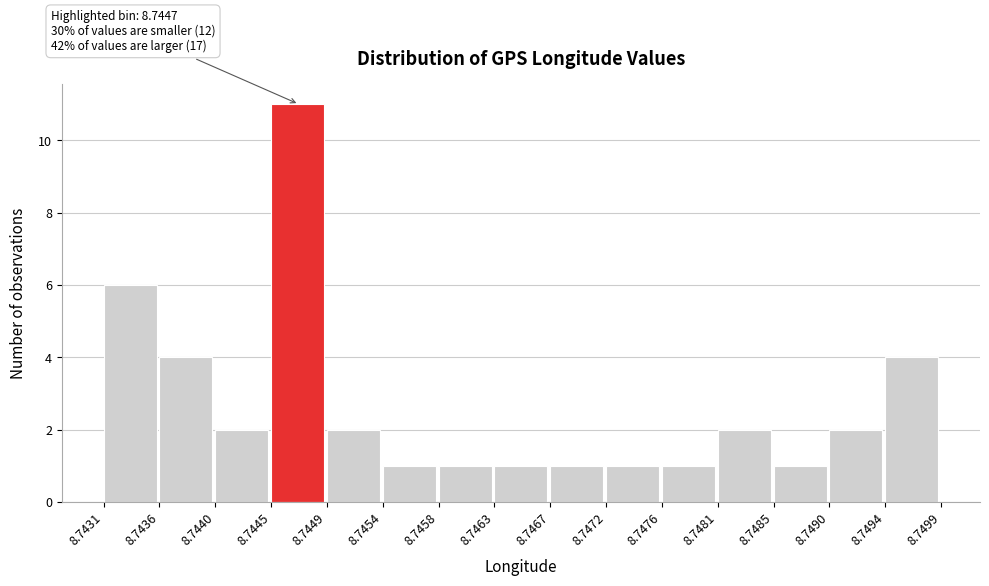

Which range on the x-axis has the tallest bar?

8.7445 to 8.7449